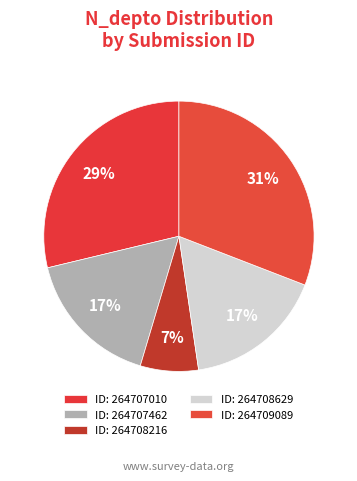

How many slices are in this pie chart?

5